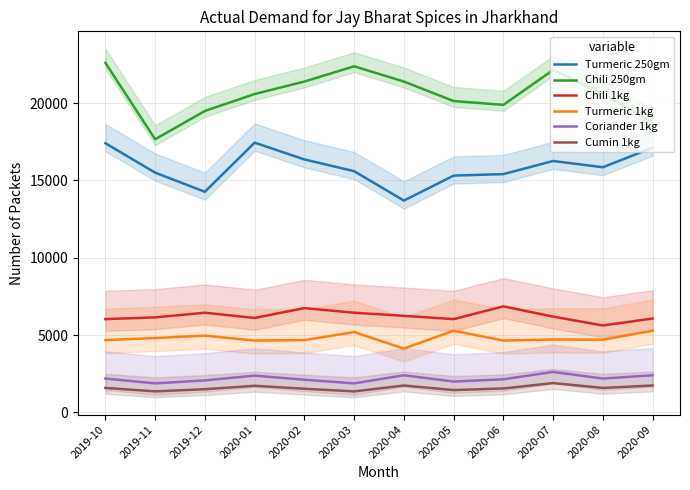

Where is the first local minimum for Turmeric 1kg?

2020-01